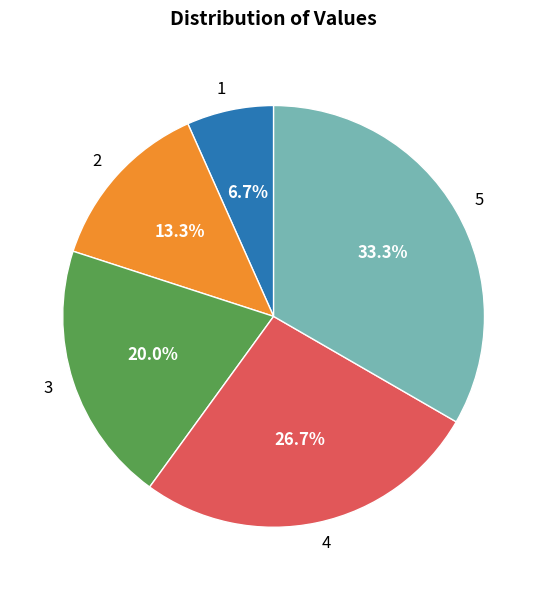

Is it true that 1 is 7% of the pie?

True